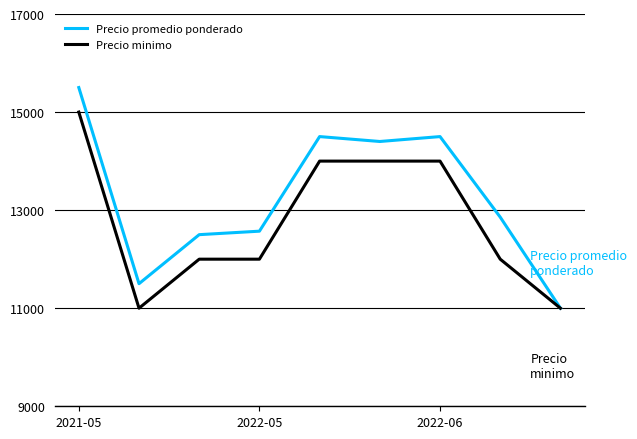

Which series has the widest spread of values?

Precio promedio ponderado